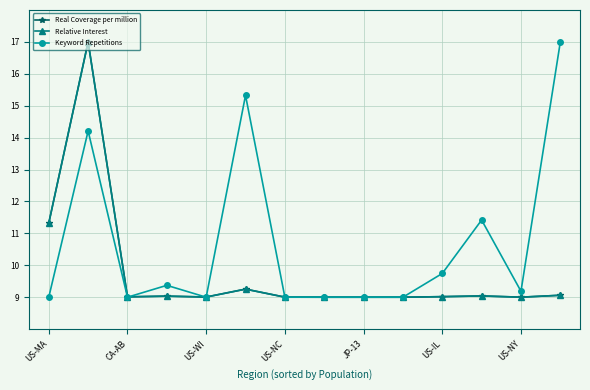

Is this an area chart (filled region under the line)?

No